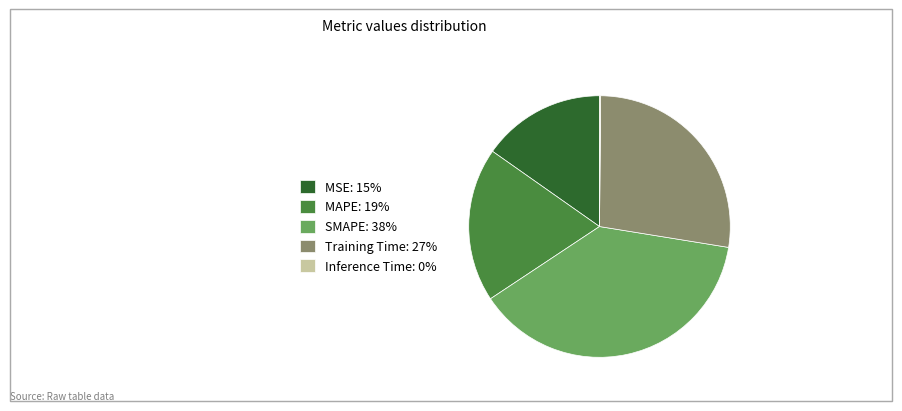

Is there a majority slice in this chart?

No